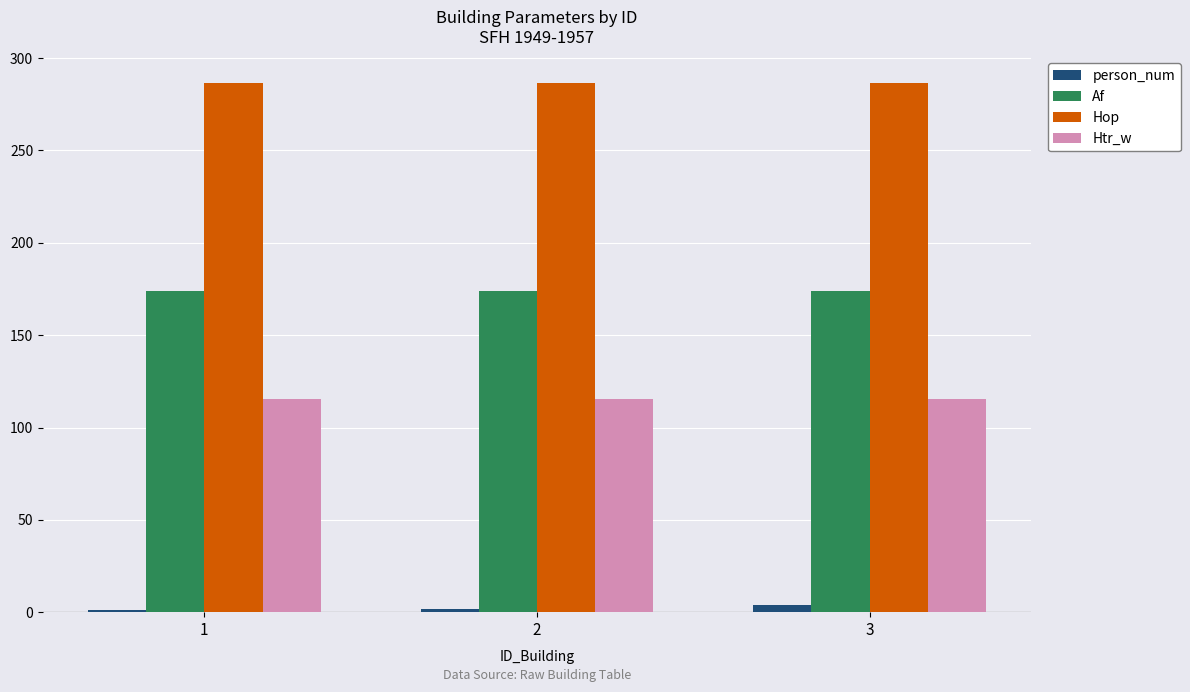

Rank the series by their maximum value, from lowest to highest.

person_num, Htr_w, Af, Hop